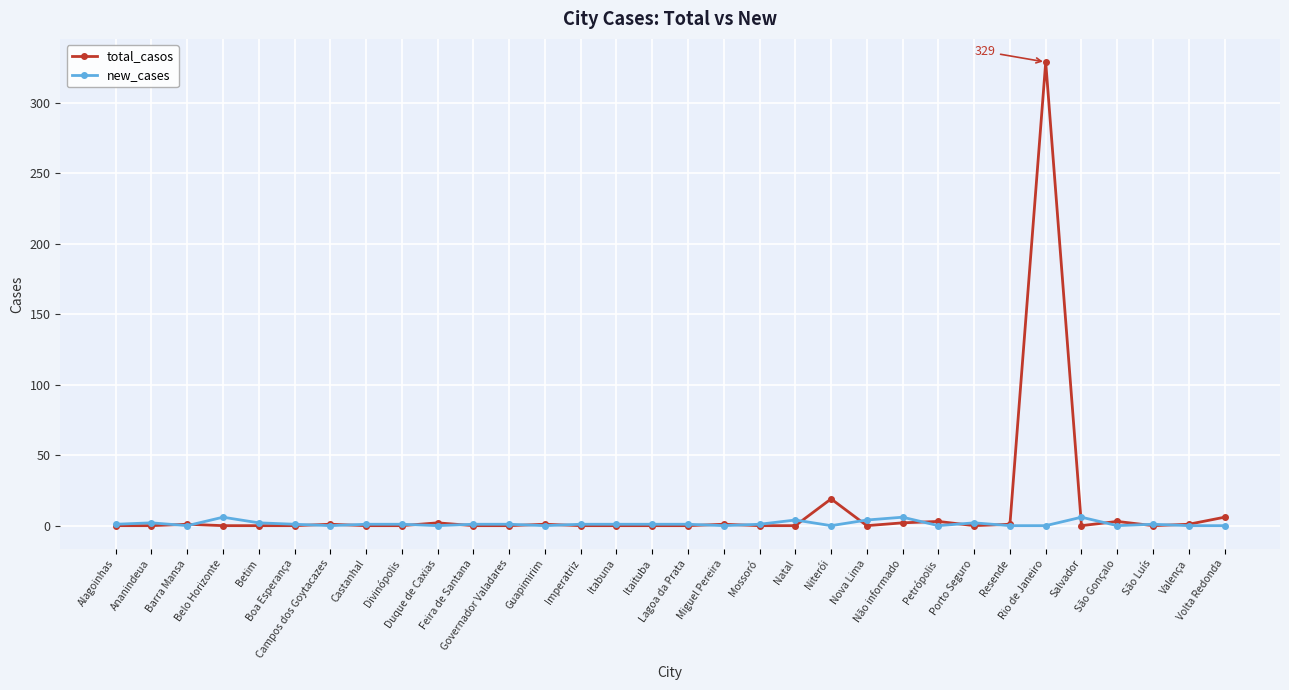

What is the greatest value displayed?

329